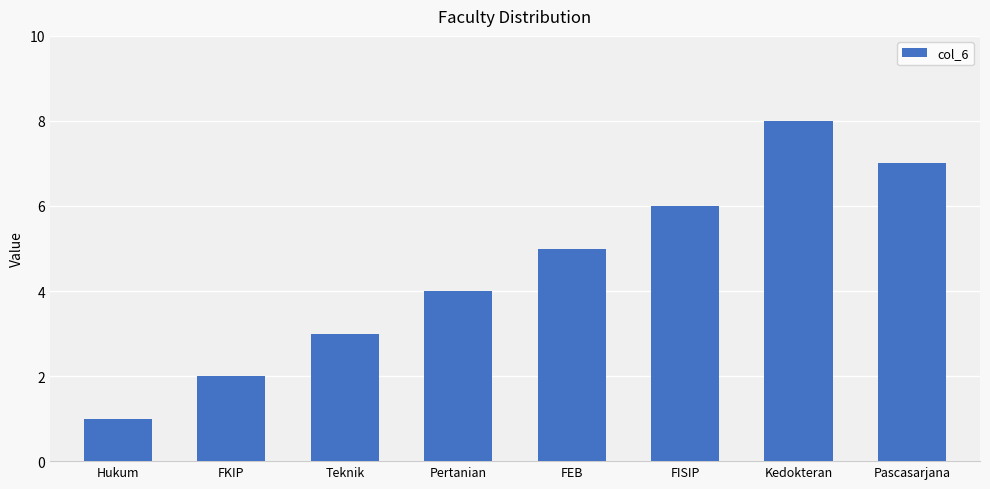

The chart shows a value of 1 at Hukum. True or false?

True